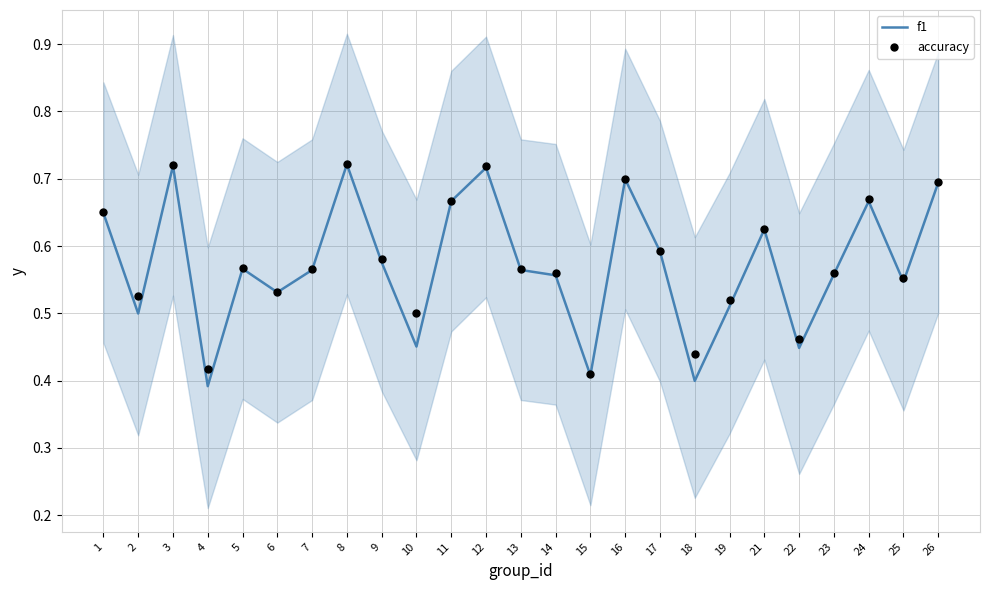

What is the total value across all series at 26?

1.4